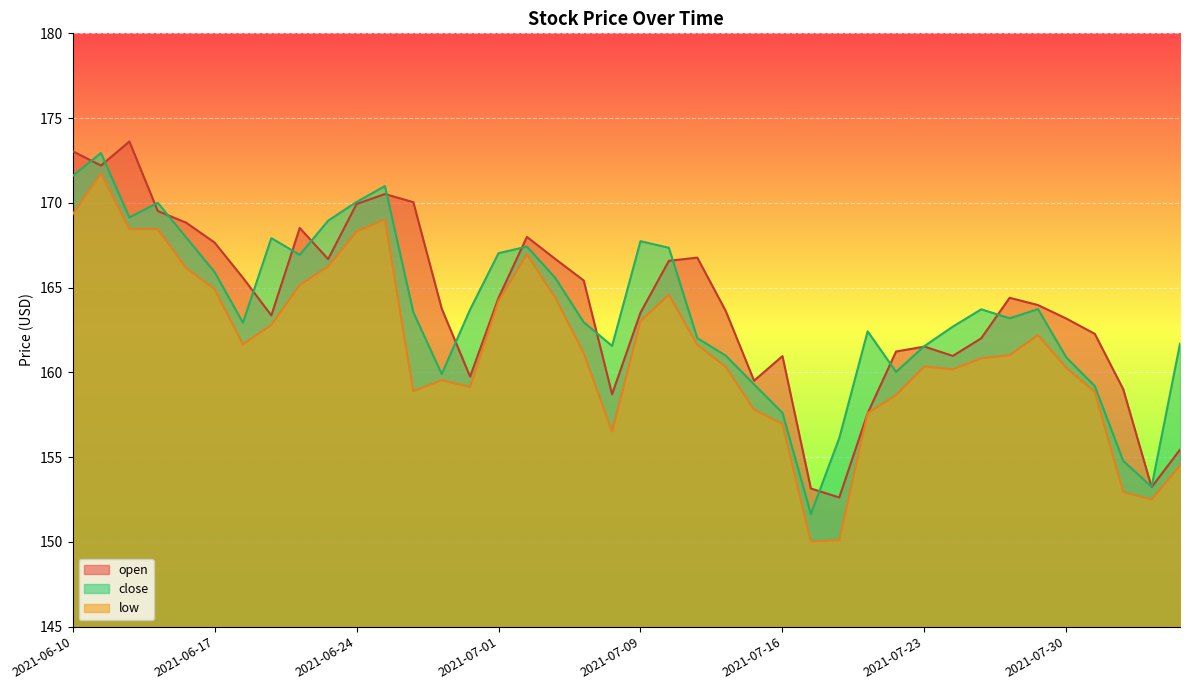

At which category is the sum across all series the highest?

2021-06-11